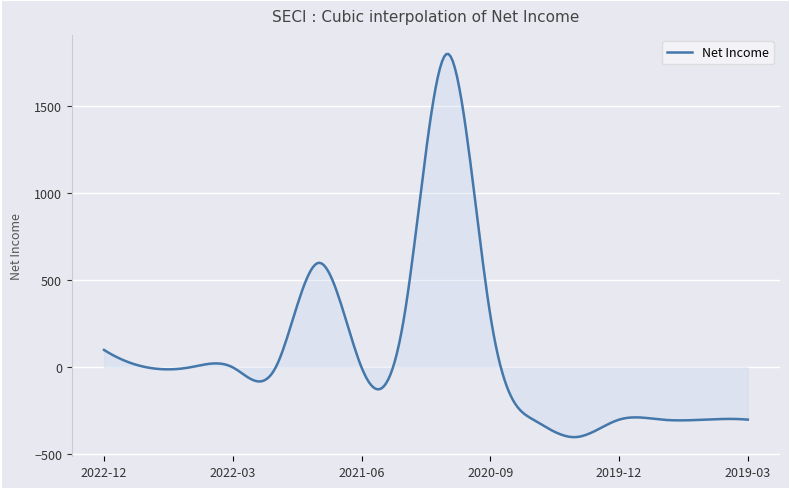

What is the minimum value shown in the chart?

-400.3